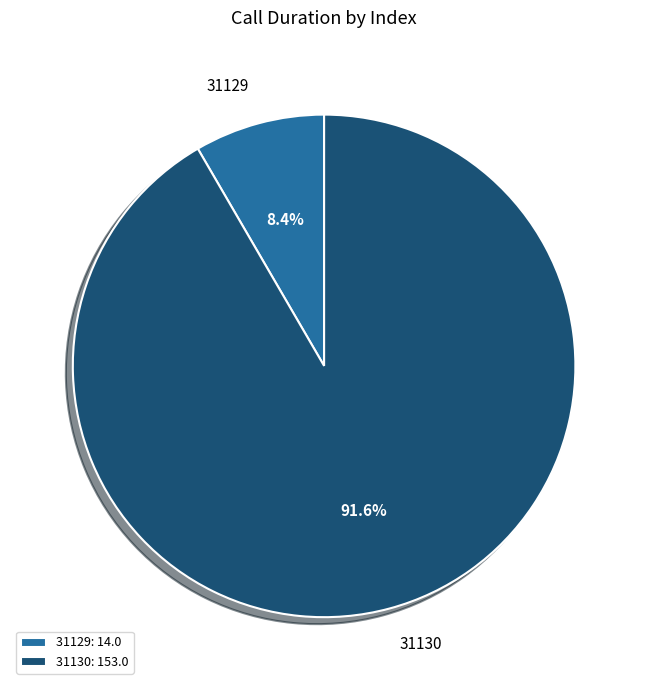

Which category has the biggest portion of the pie?

31130